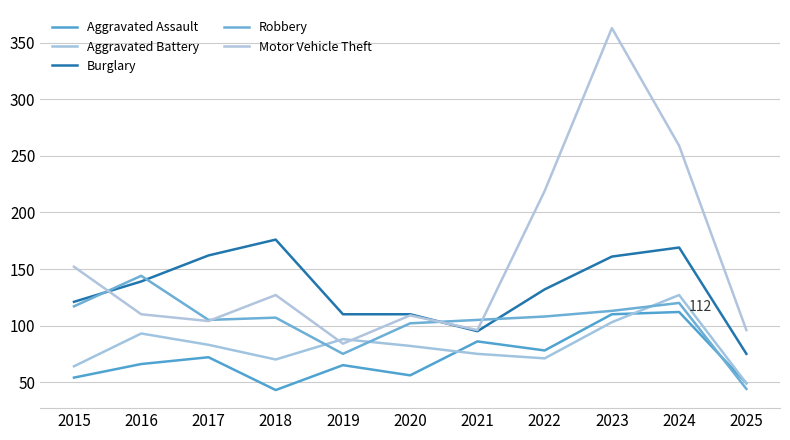

True or false: Burglary and Aggravated Assault cross at least once.

False